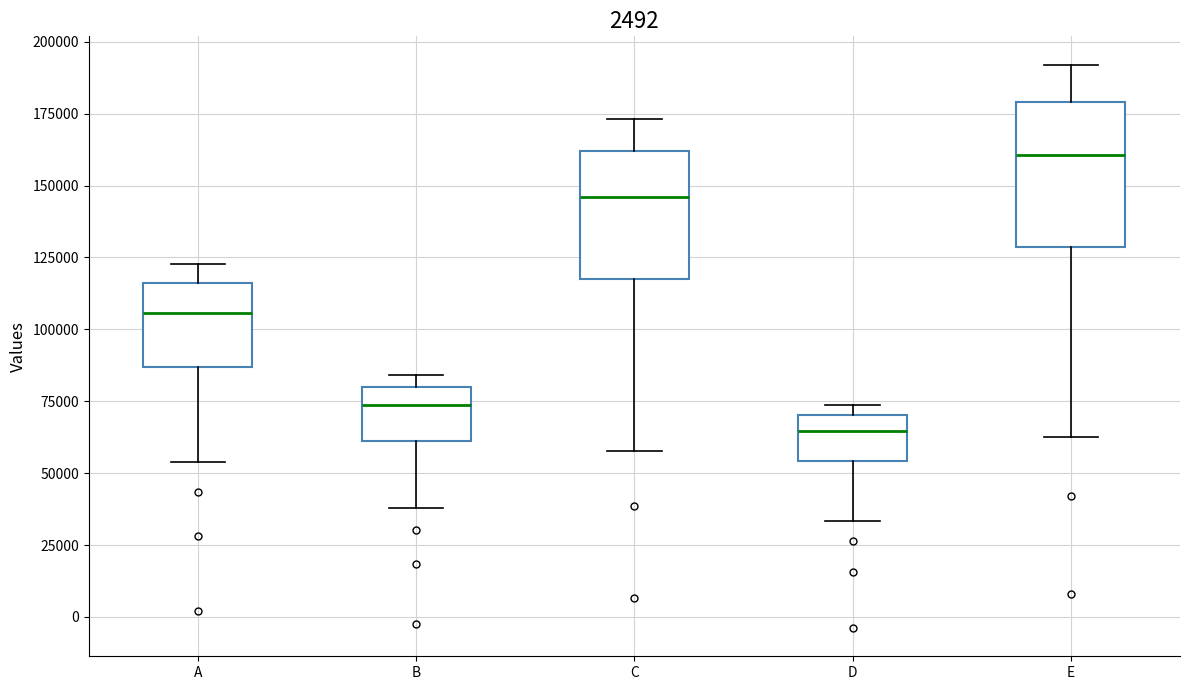

Reading left to right, read every box against the y-axis: the position of its median line, the range the box covers, and the ends of its whiskers. The values are not printed on the chart, so give them approximately, as read against the axis.

A: median 105000, box 85000 to 115000, whiskers 55000 to 125000
B: median 75000, box 60000 to 80000, whiskers 40000 to 85000
C: median 145000, box 120000 to 160000, whiskers 60000 to 175000
D: median 65000, box 55000 to 70000, whiskers 35000 to 75000
E: median 160000, box 130000 to 180000, whiskers 65000 to 190000